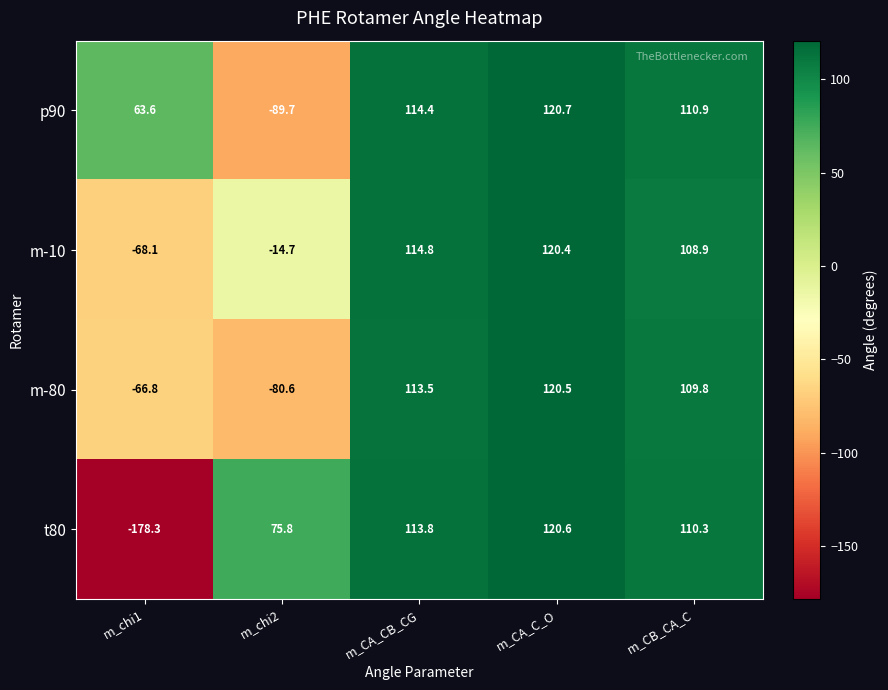

Which series has the largest range (max minus min)?

t80